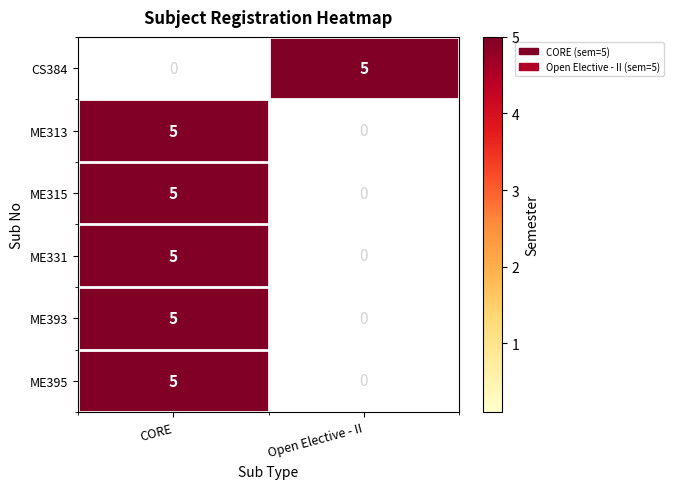

What is the difference between the maximum and minimum values in the ME315 series?

5